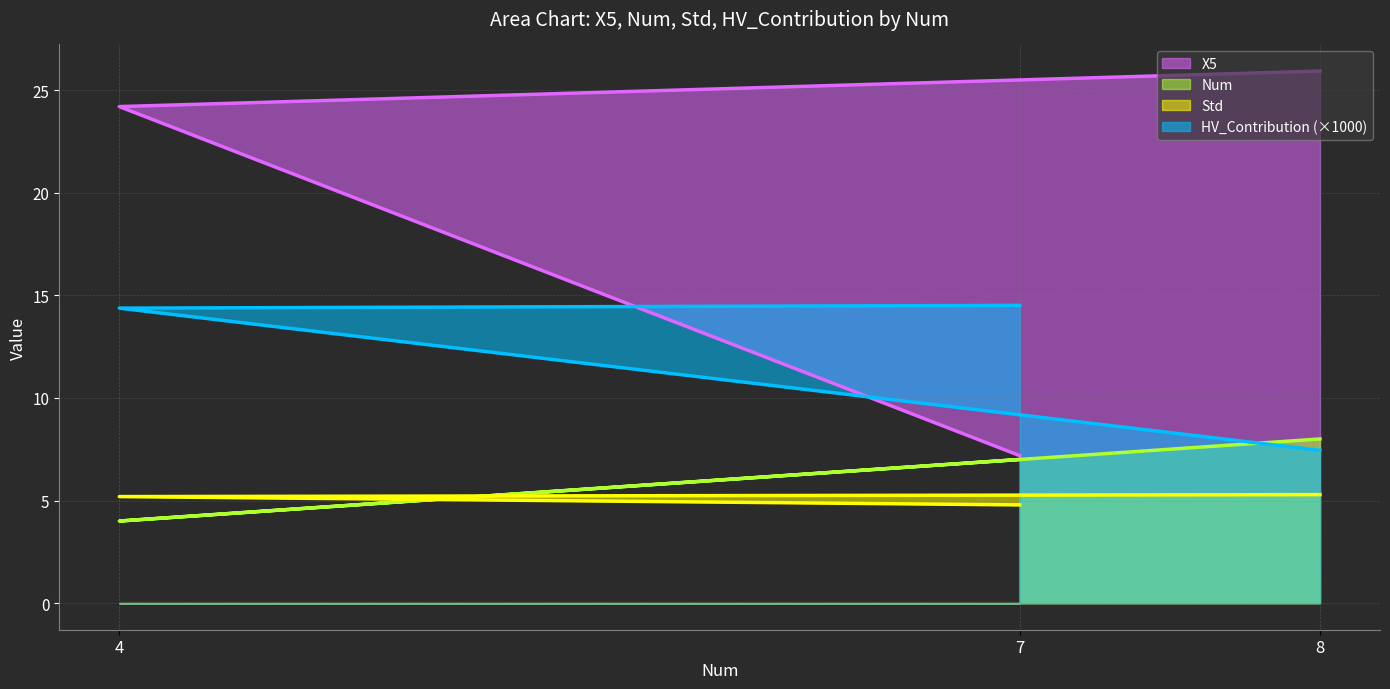

Which series changed the most between 7 and 8?

X5